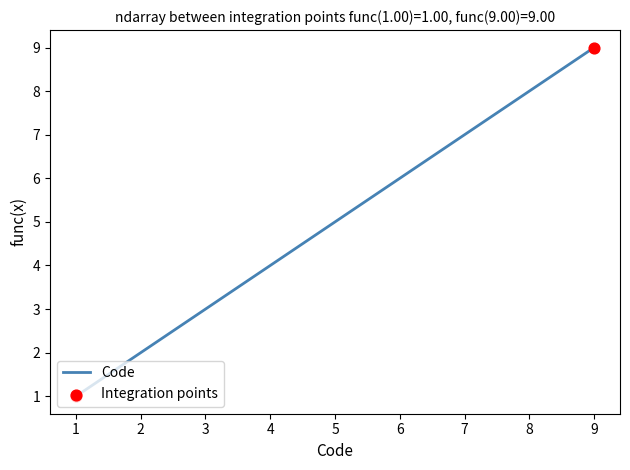

What is the change in value from 3 to 6?

+3